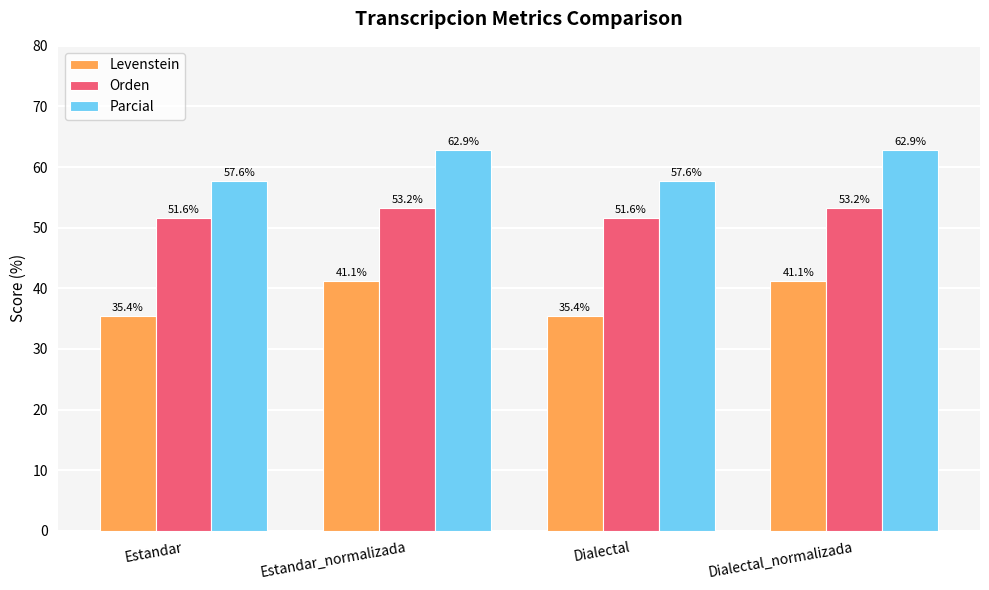

List the series in order of their peak value, lowest first.

Levenstein, Orden, Parcial